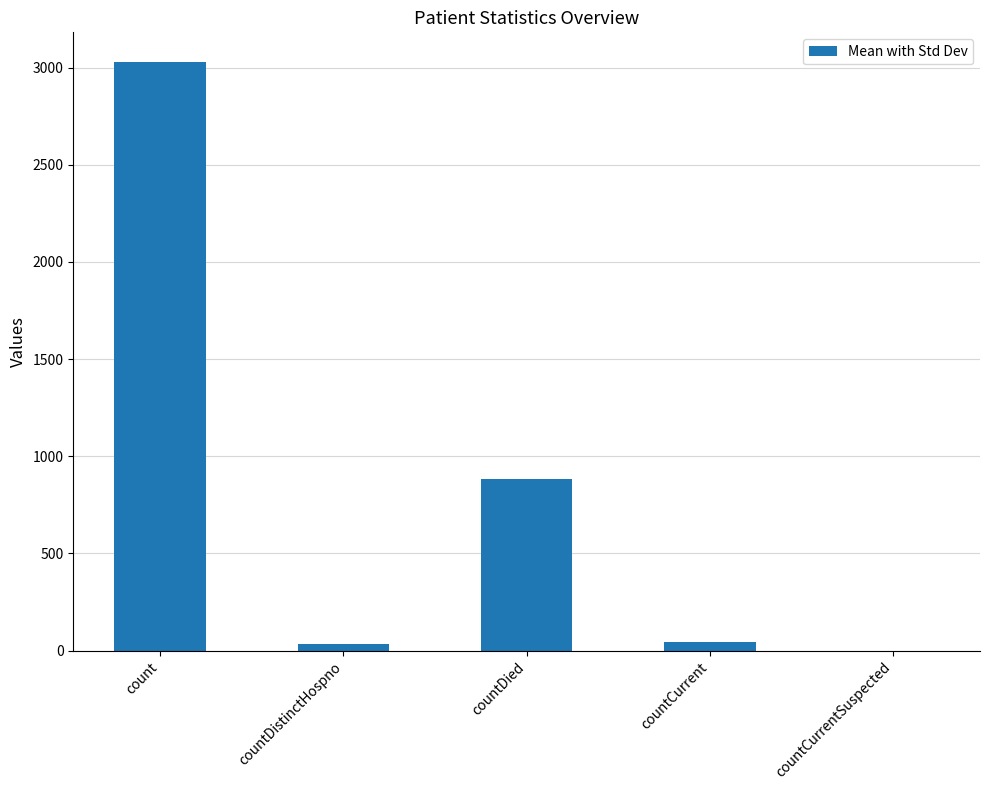

What is the difference between the values at countCurrent and countDistinctHospno?

12